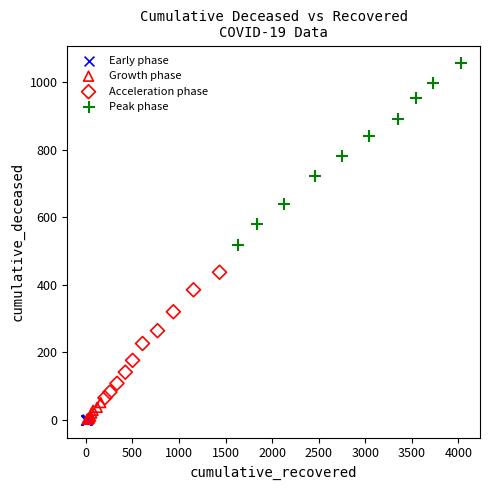

What are all the series names shown in the legend?

Early phase, Growth phase, Acceleration phase, Peak phase